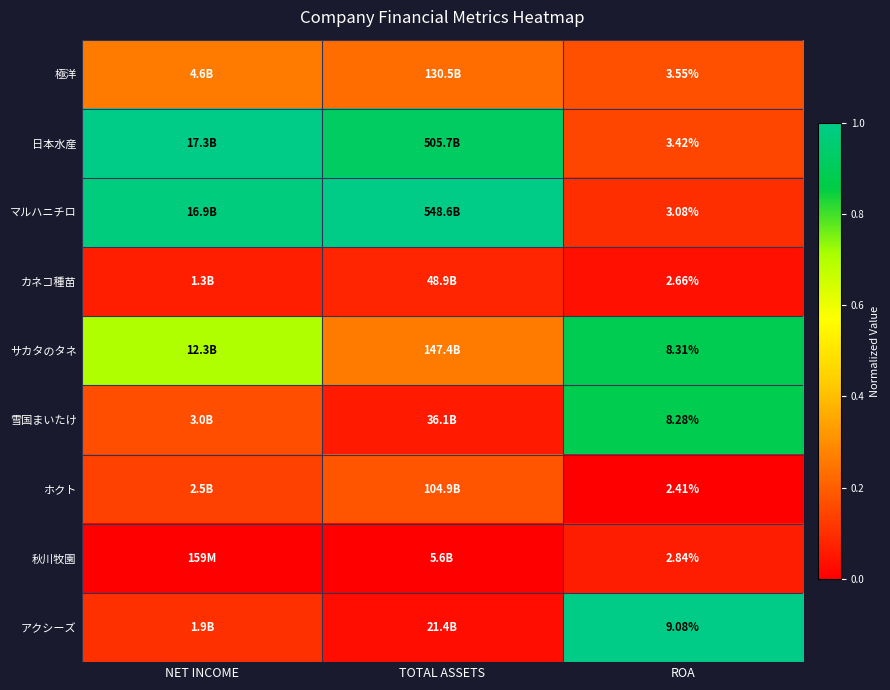

At ROA, list the series in order from largest to smallest.

アクシーズ, サカタのタネ, 雪国まいたけ, 極洋, 日本水産, マルハニチロ, 秋川牧園, カネコ種苗, ホクト